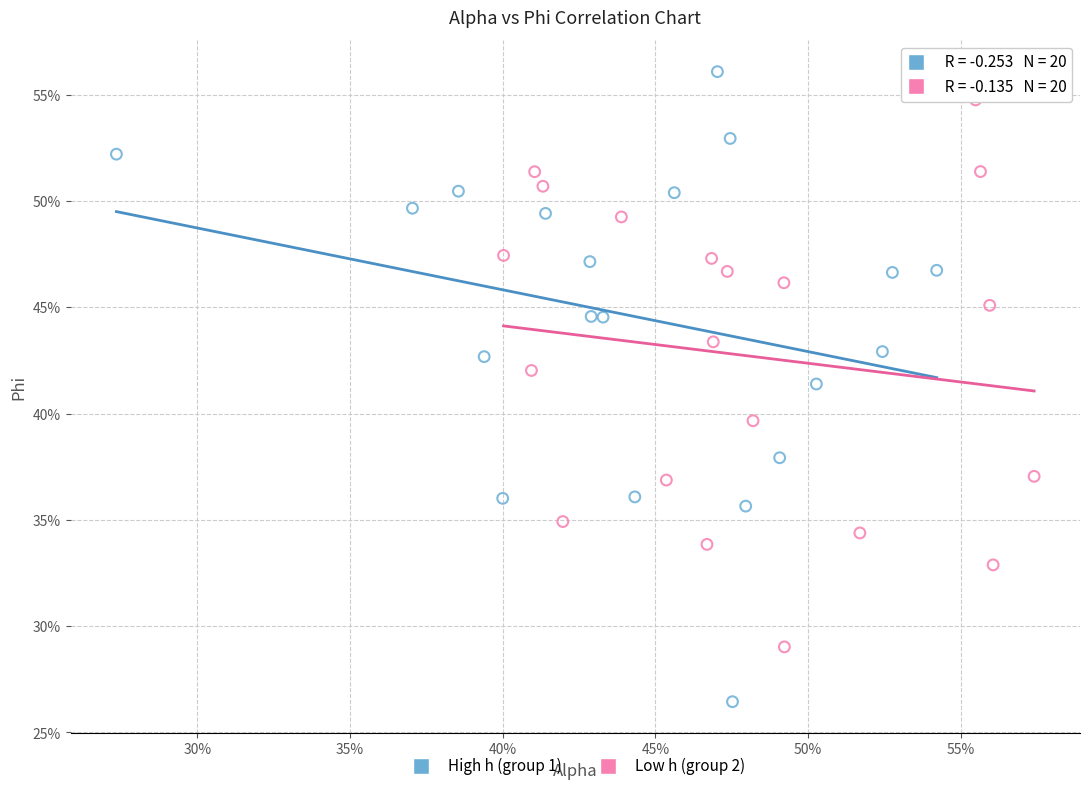

What are all the series names shown in the legend?

High h (group 1), Low h (group 2)